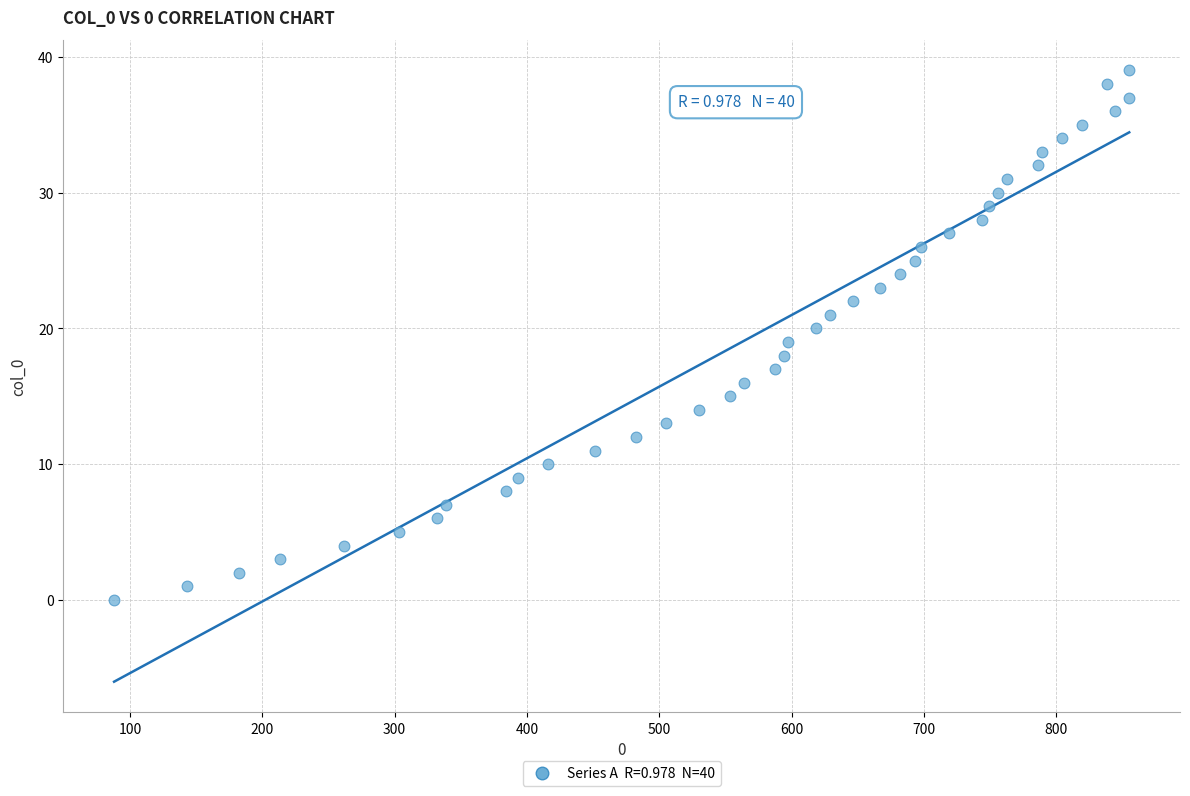

What is the range of X values (max minus min)?

767